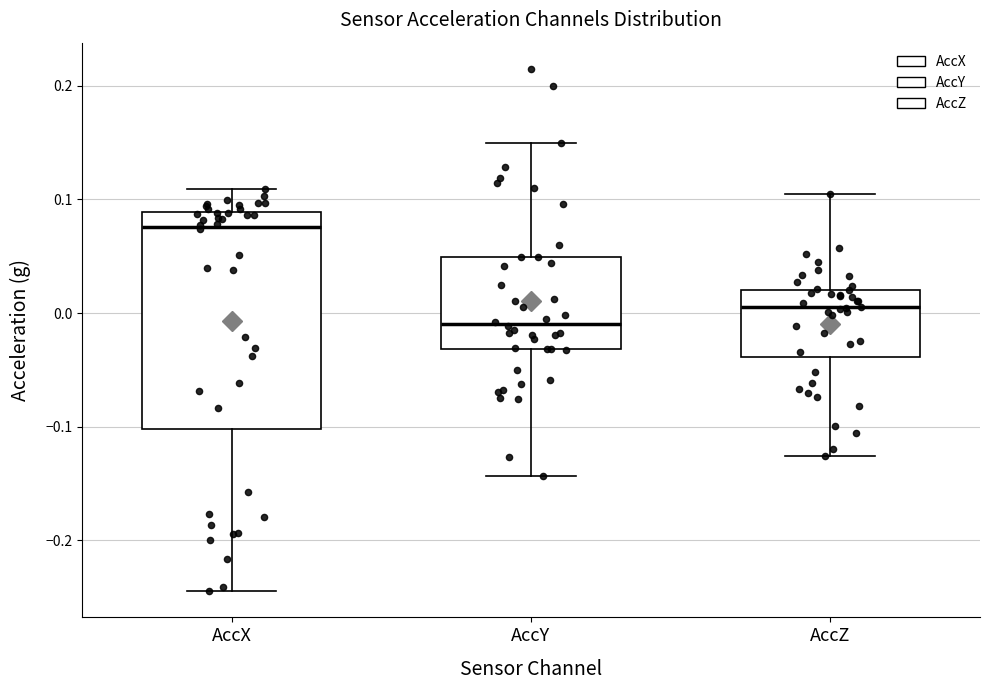

Where does the median line of the box for AccY sit on the y-axis? The values are not printed on the chart, so give them approximately, as read against the axis.

-0.01